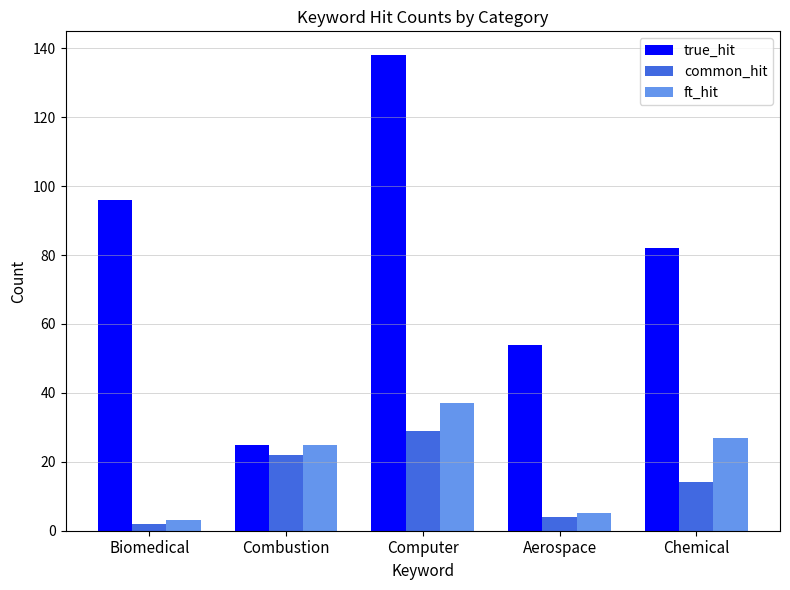

Is it true that common_hit equals 4 at Aerospace?

True